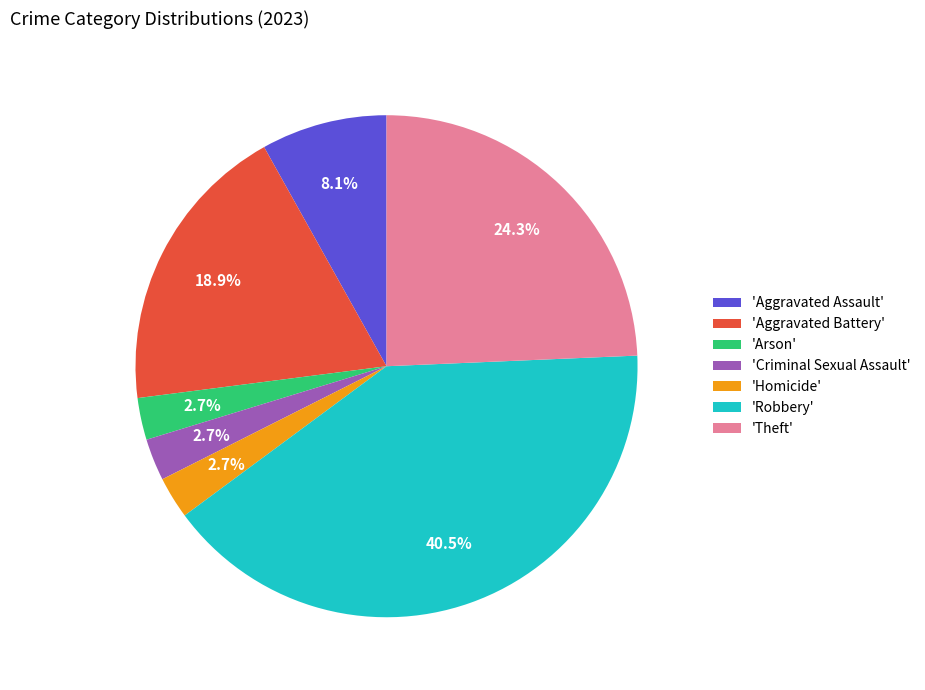

Approximately how many times larger is the value at 'Theft' compared to 'Homicide'?

9.0